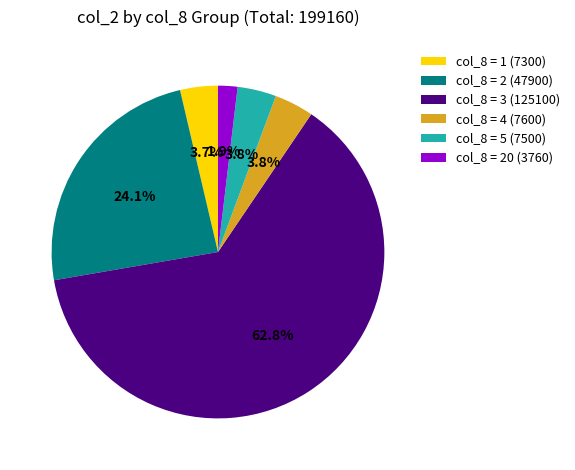

What is the largest slice in the pie chart?

col_8 = 3 (125100)